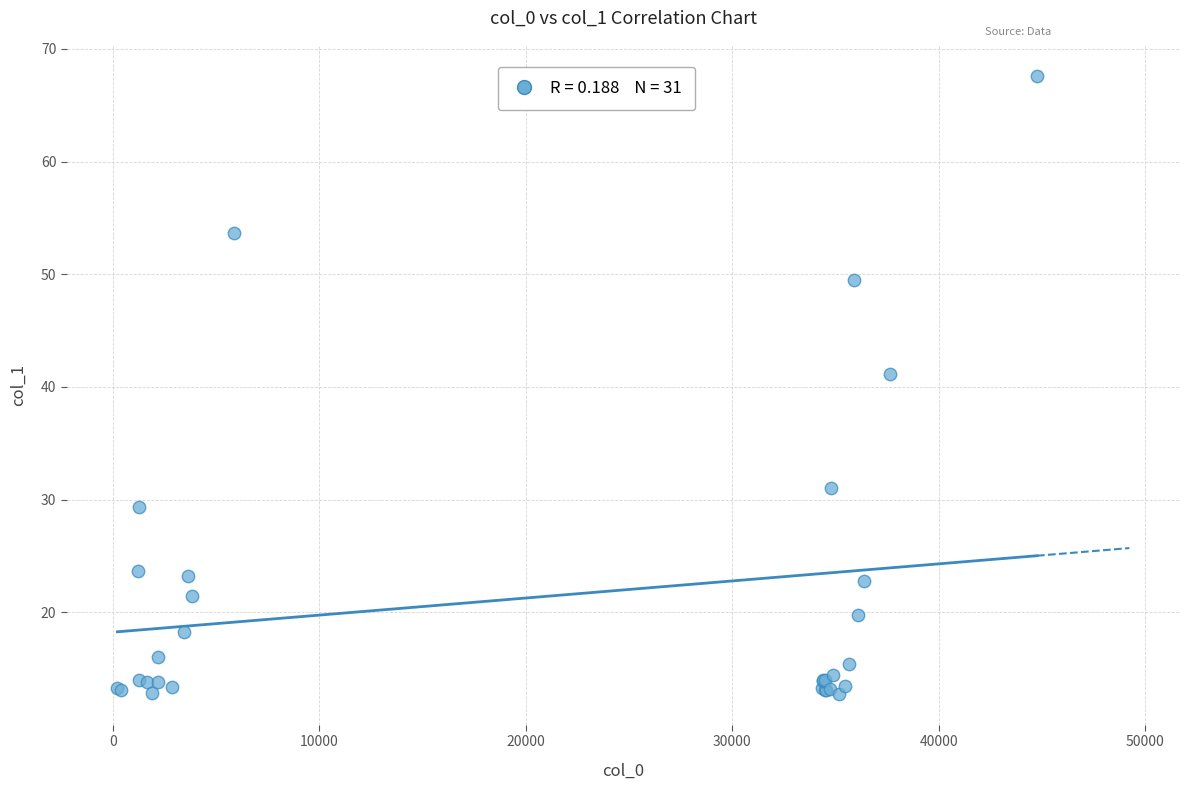

What Y value in the scatter plot is closest to 40?

41.1